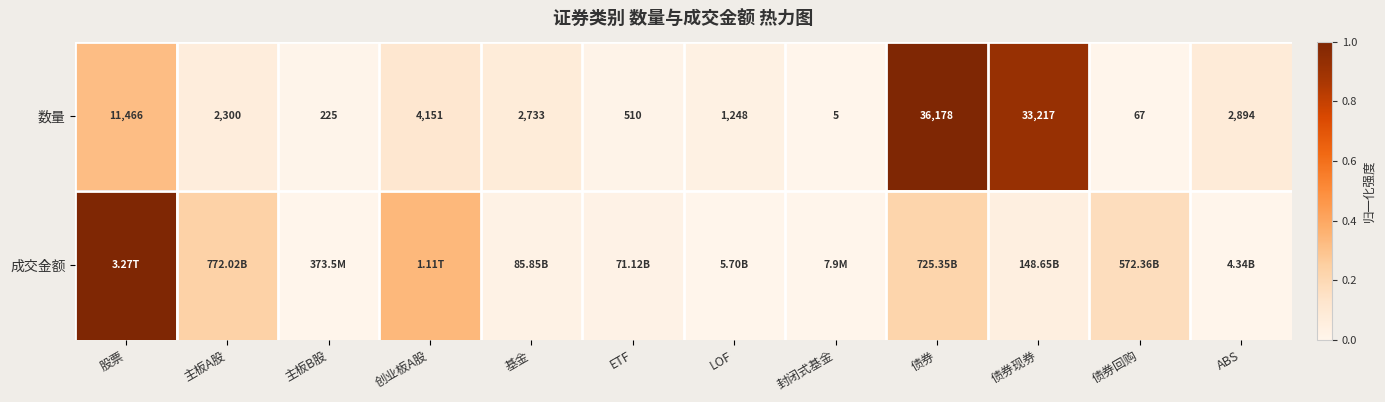

At which category does the chart reach its minimum across all series?

封闭式基金